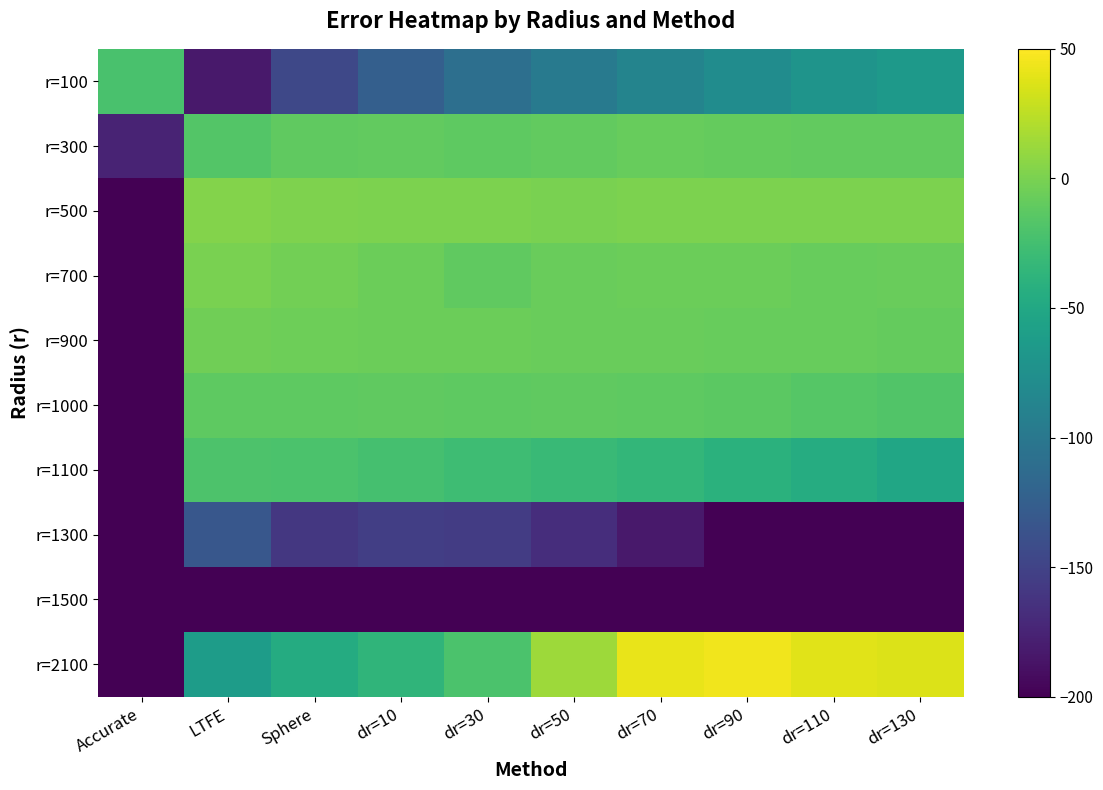

What is the total value across all series at LTFE?

-1618.6